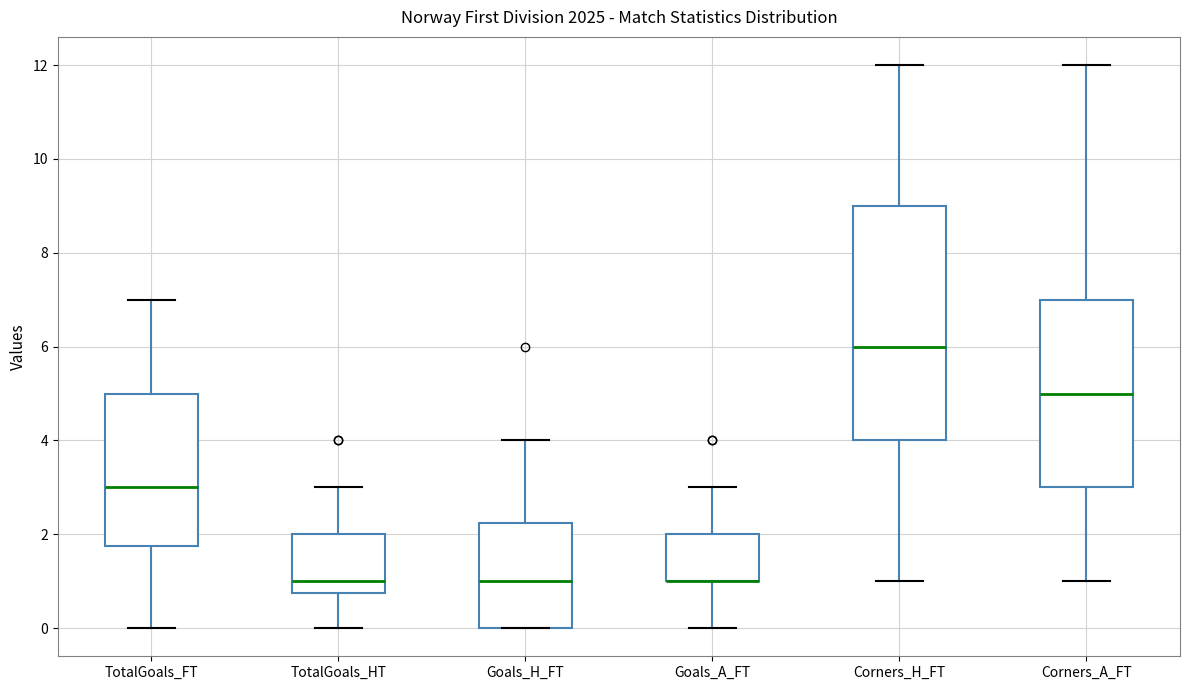

Reading left to right, transcribe this box plot: for each box, give where its median line is, the range the box spans, and where its two whiskers end, as read against the y-axis. The values are not printed on the chart, so give them approximately, as read against the axis.

TotalGoals_FT: median 3.0, box 1.8 to 5.0, whiskers 0.0 to 7.0
TotalGoals_HT: median 1.0, box 0.8 to 2.0, whiskers 0.0 to 3.0
Goals_H_FT: median 1.0, box 0.0 to 2.2, whiskers 0.0 to 4.0
Goals_A_FT: median 1.0 (drawn on the box's lower edge), box 1.0 to 2.0, whiskers 0.0 to 3.0
Corners_H_FT: median 6.0, box 4.0 to 9.0, whiskers 1.0 to 12.0
Corners_A_FT: median 5.0, box 3.0 to 7.0, whiskers 1.0 to 12.0